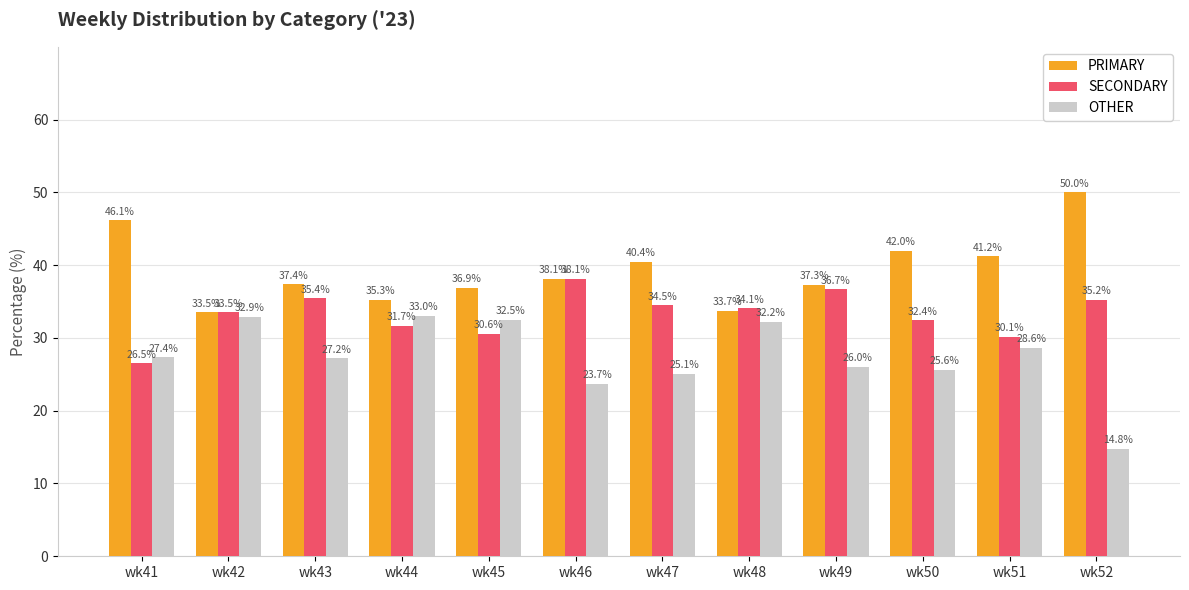

What is the sum of the PRIMARY values at wk47 and wk50?

82.4